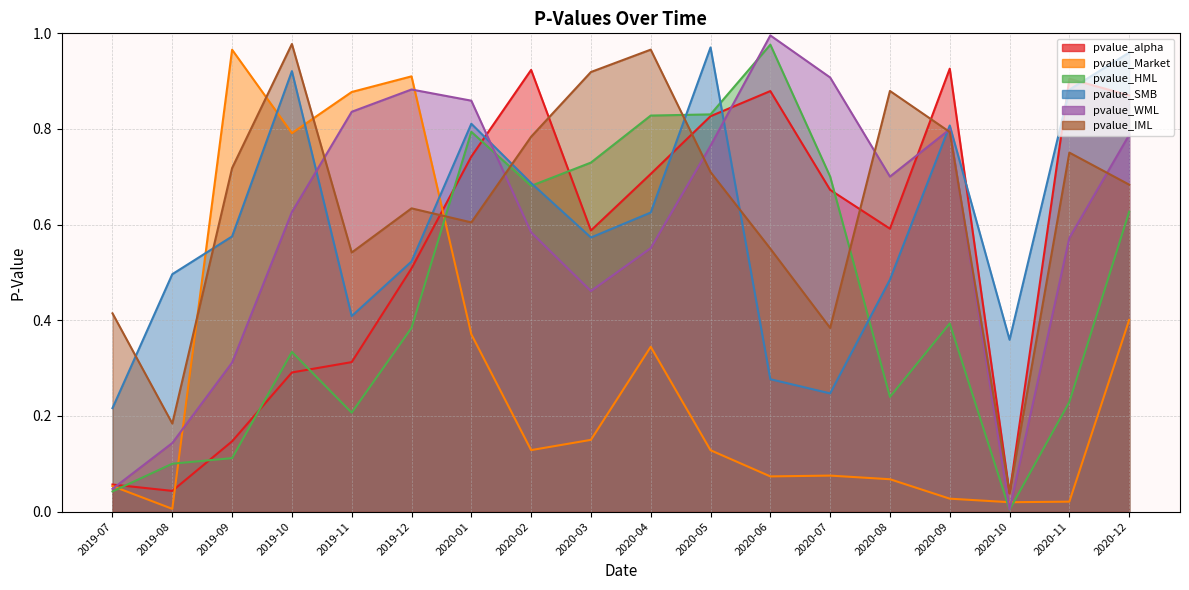

Which series has the largest total across all categories?

pvalue_IML